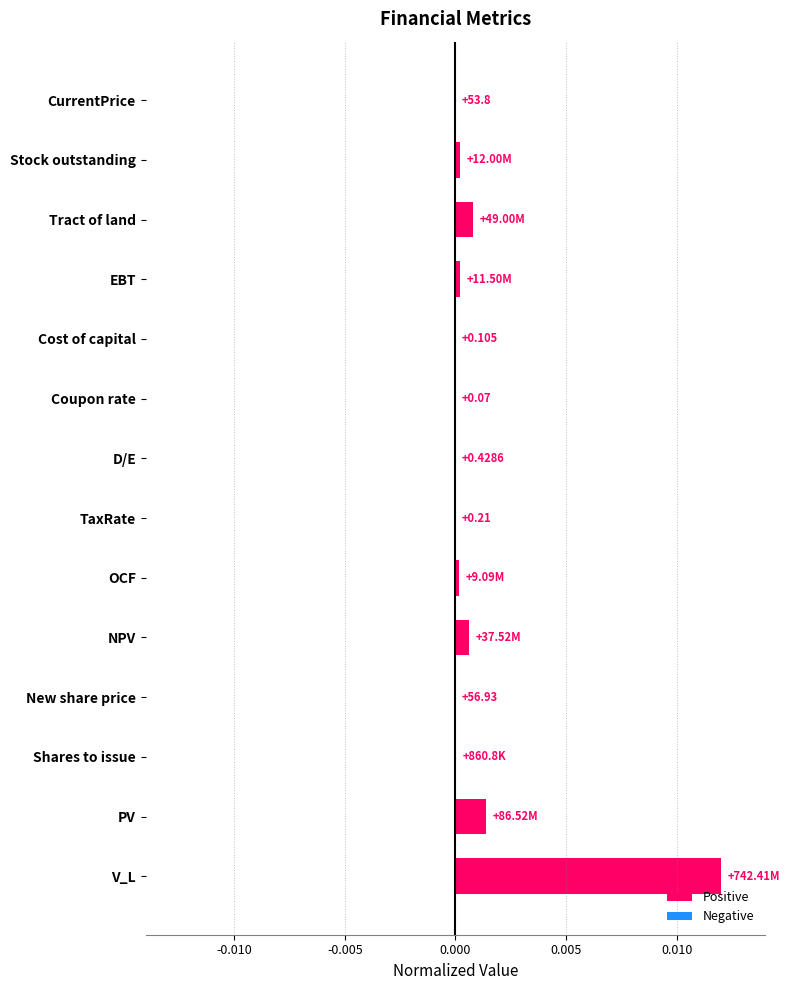

At which category does the chart reach its peak across all series?

V_L